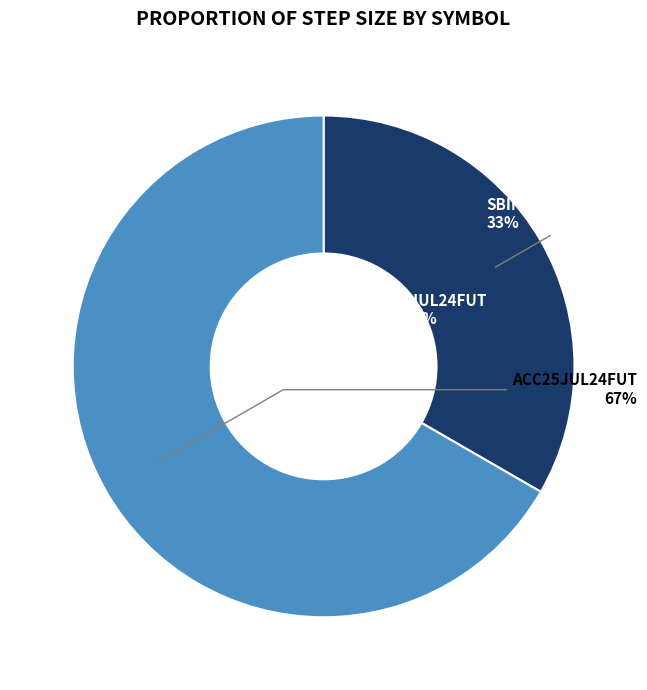

The ACC25JUL24FUT slice represents 67% of the pie. True or false?

True